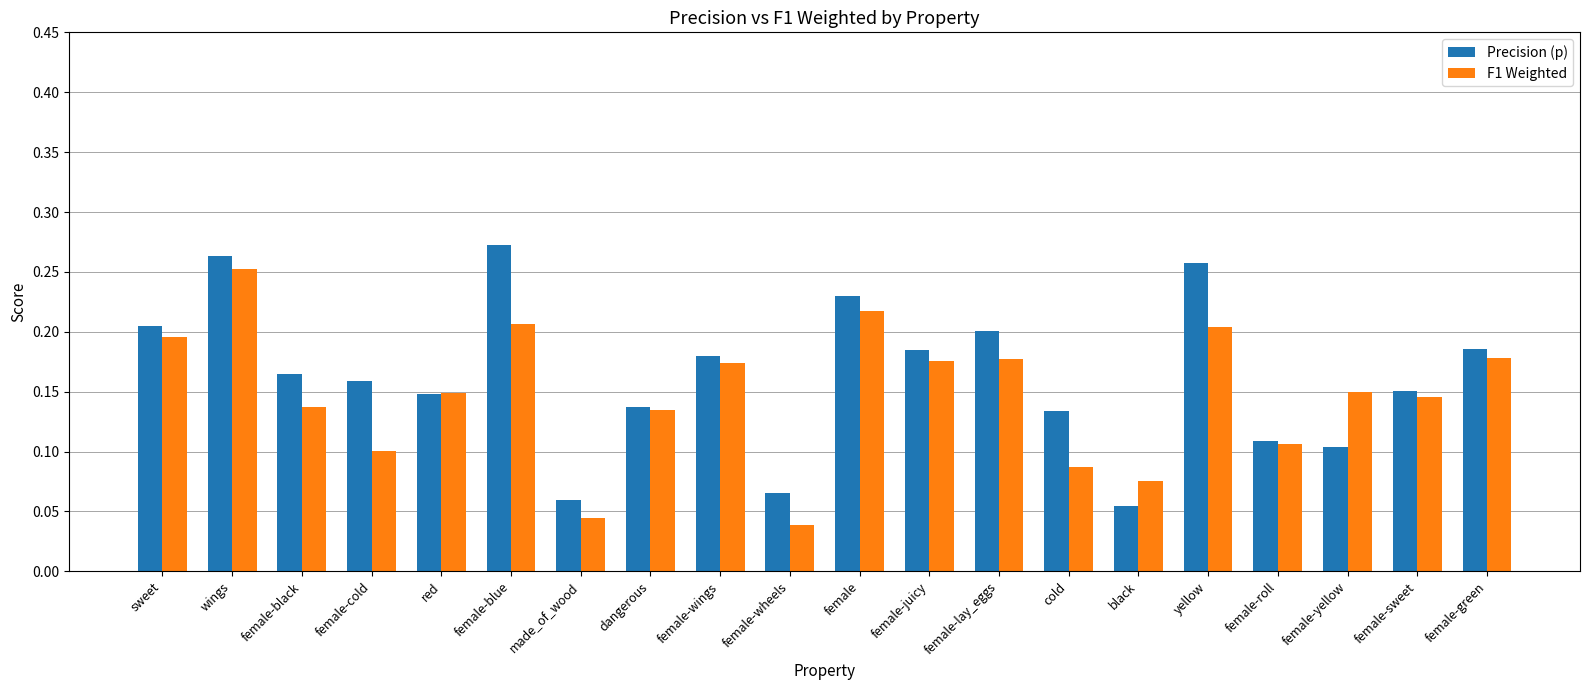

What is the sum of the Precision (p) values at female-yellow and female-blue?

0.4